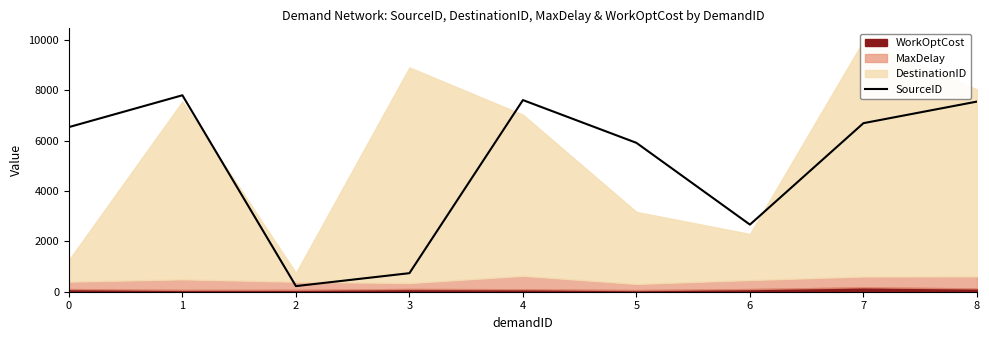

How many interior local valleys (lower than both neighbors) does the data have?

2